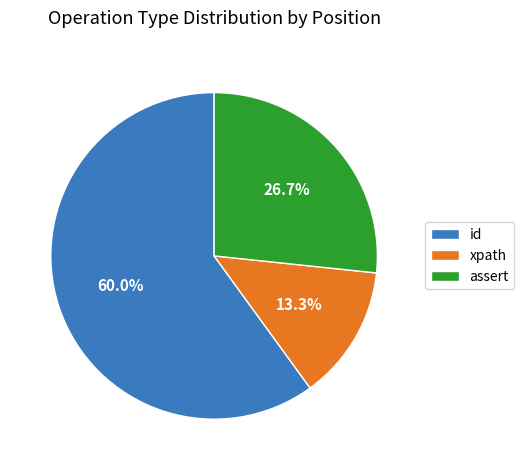

What is the total percentage of assert and xpath?

40.0%